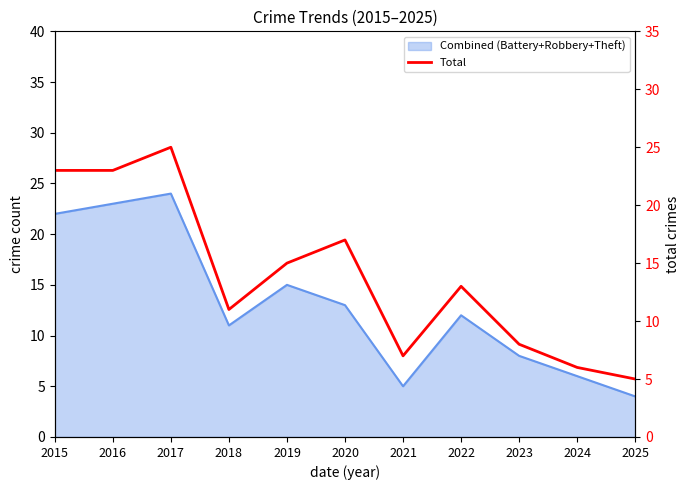

Which label corresponds to the smallest value in the chart?

2025